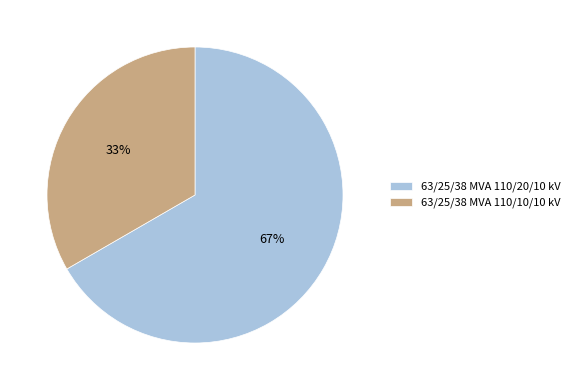

To the nearest percent, what is the average slice percentage?

50%